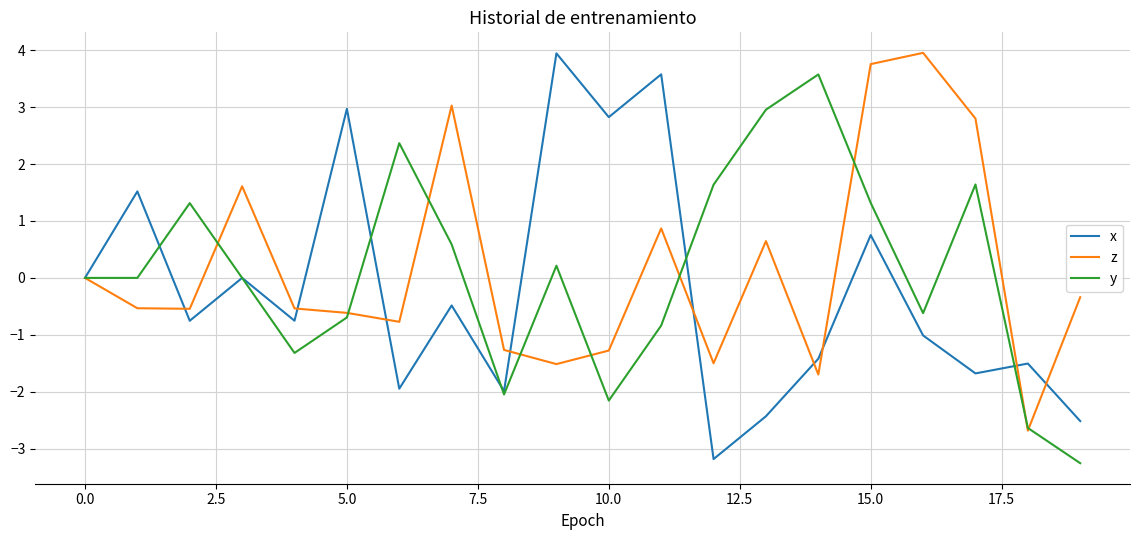

What is the lowest value of the y series?

-3.3